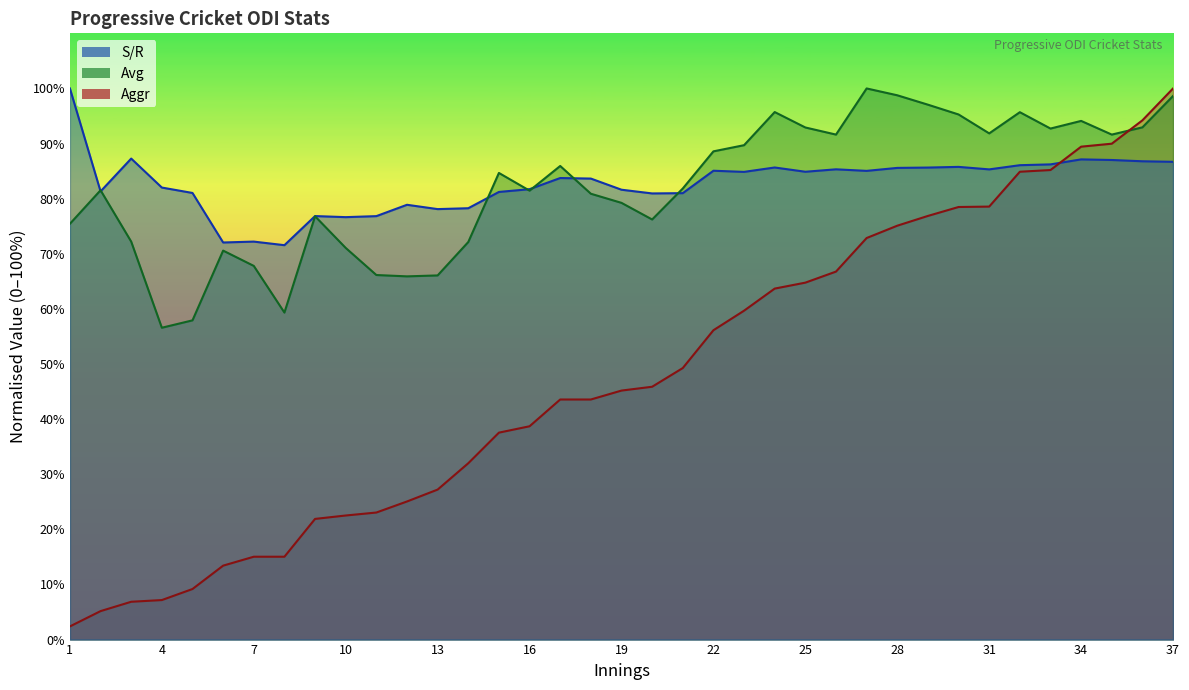

True or false: S/R and Aggr cross at least once.

True